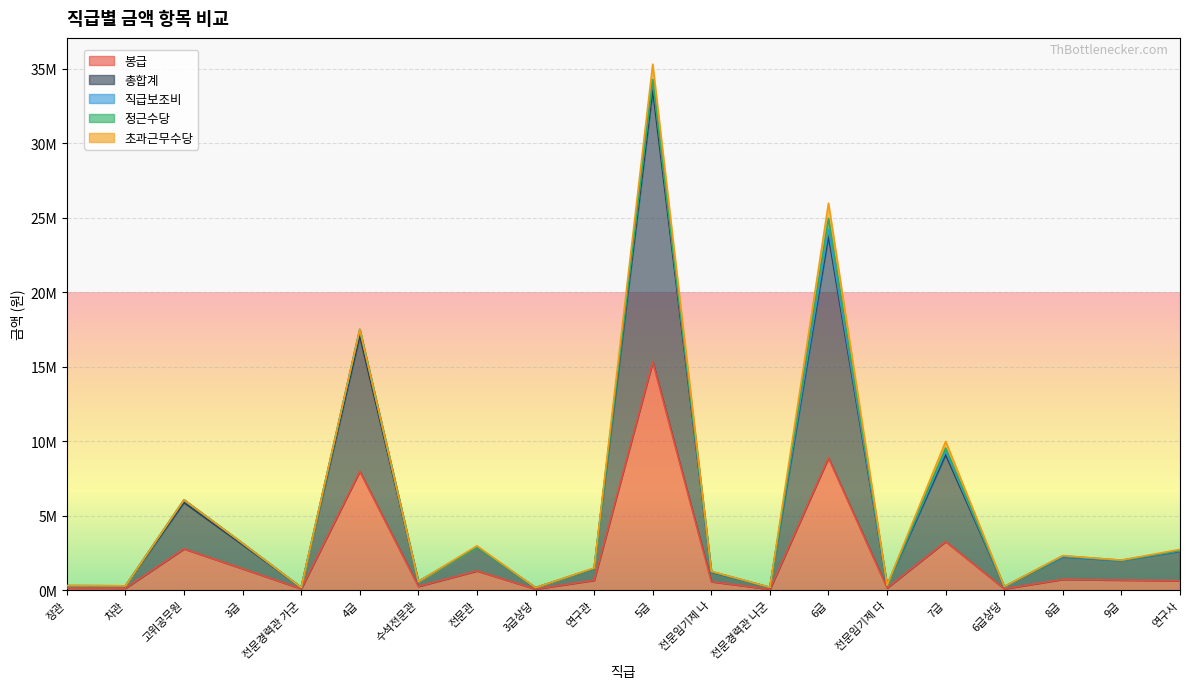

What is the difference between the 봉급 values at 장관 and 전문임기제 나?

435135